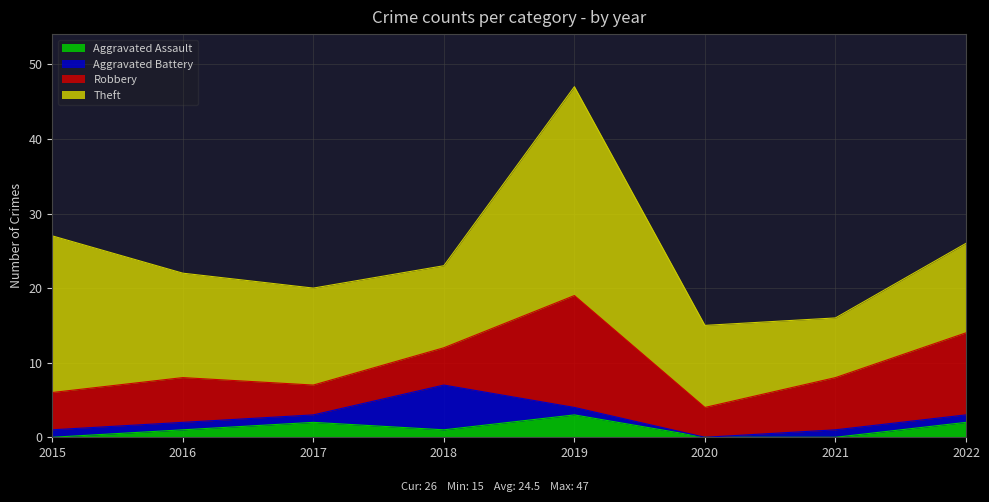

How many lines are shown in the chart?

4